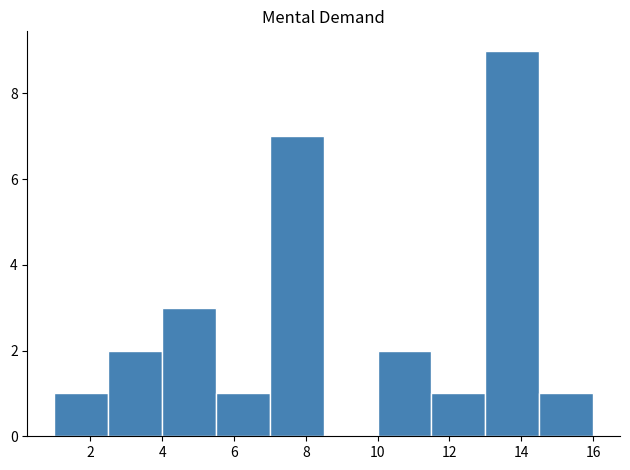

Over which range of the x-axis is the bar tallest?

13.0 to 14.5